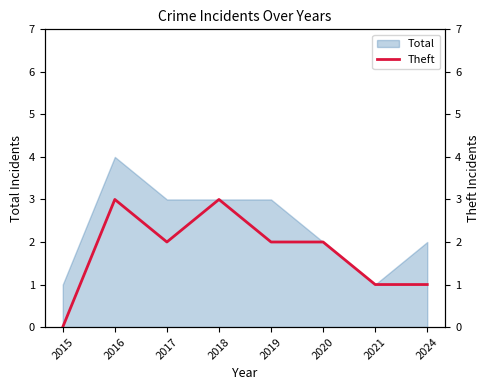

What is the value of the 4th point from the left?

3